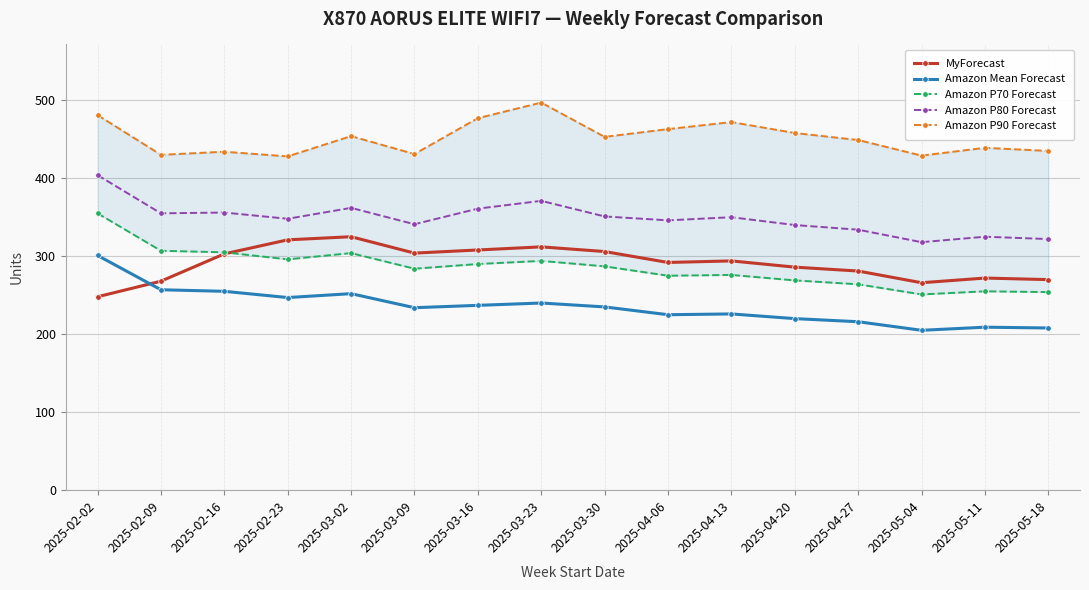

Reading right to left, extract all data points from this chart.

MyForecast: 2025-05-18=270	2025-05-11=272	2025-05-04=266	2025-04-27=281	2025-04-20=286	2025-04-13=294	2025-04-06=292	2025-03-30=306	2025-03-23=312	2025-03-16=308	2025-03-09=304	2025-03-02=325	2025-02-23=321	2025-02-16=303	2025-02-09=268	2025-02-02=248
Amazon Mean Forecast: 2025-05-18=208	2025-05-11=209	2025-05-04=205	2025-04-27=216	2025-04-20=220	2025-04-13=226	2025-04-06=225	2025-03-30=235	2025-03-23=240	2025-03-16=237	2025-03-09=234	2025-03-02=252	2025-02-23=247	2025-02-16=255	2025-02-09=257	2025-02-02=301
Amazon P70 Forecast: 2025-05-18=254	2025-05-11=255	2025-05-04=251	2025-04-27=264	2025-04-20=269	2025-04-13=276	2025-04-06=275	2025-03-30=287	2025-03-23=294	2025-03-16=290	2025-03-09=284	2025-03-02=304	2025-02-23=296	2025-02-16=305	2025-02-09=307	2025-02-02=355
Amazon P80 Forecast: 2025-05-18=322	2025-05-11=325	2025-05-04=318	2025-04-27=334	2025-04-20=340	2025-04-13=350	2025-04-06=346	2025-03-30=351	2025-03-23=371	2025-03-16=361	2025-03-09=341	2025-03-02=362	2025-02-23=348	2025-02-16=356	2025-02-09=355	2025-02-02=404
Amazon P90 Forecast: 2025-05-18=435	2025-05-11=439	2025-05-04=429	2025-04-27=449	2025-04-20=458	2025-04-13=472	2025-04-06=463	2025-03-30=453	2025-03-23=497	2025-03-16=477	2025-03-09=431	2025-03-02=454	2025-02-23=428	2025-02-16=434	2025-02-09=430	2025-02-02=481